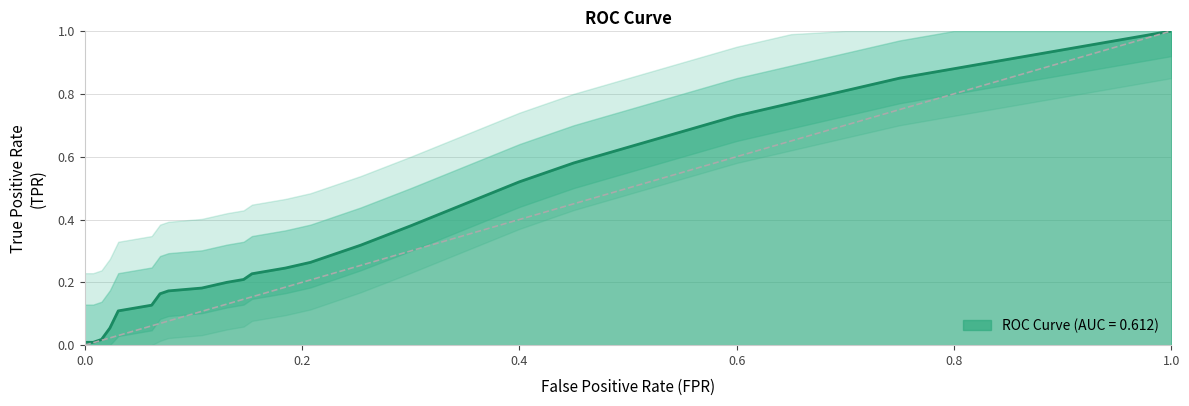

How many distinct data groups are displayed?

1